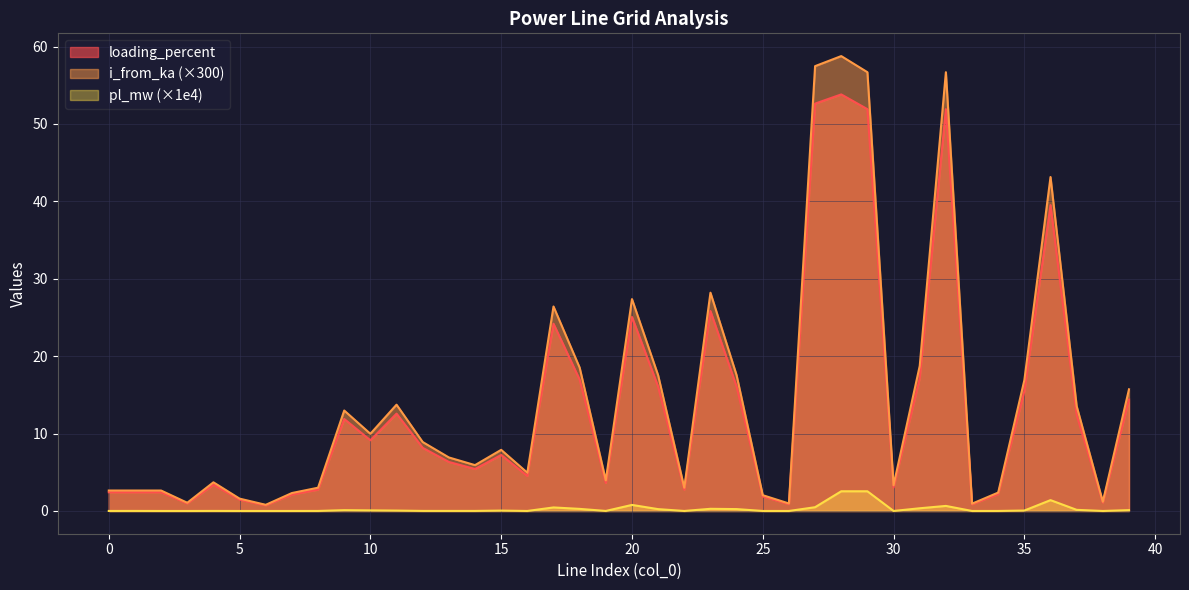

At which category is the sum across all series the highest?

28